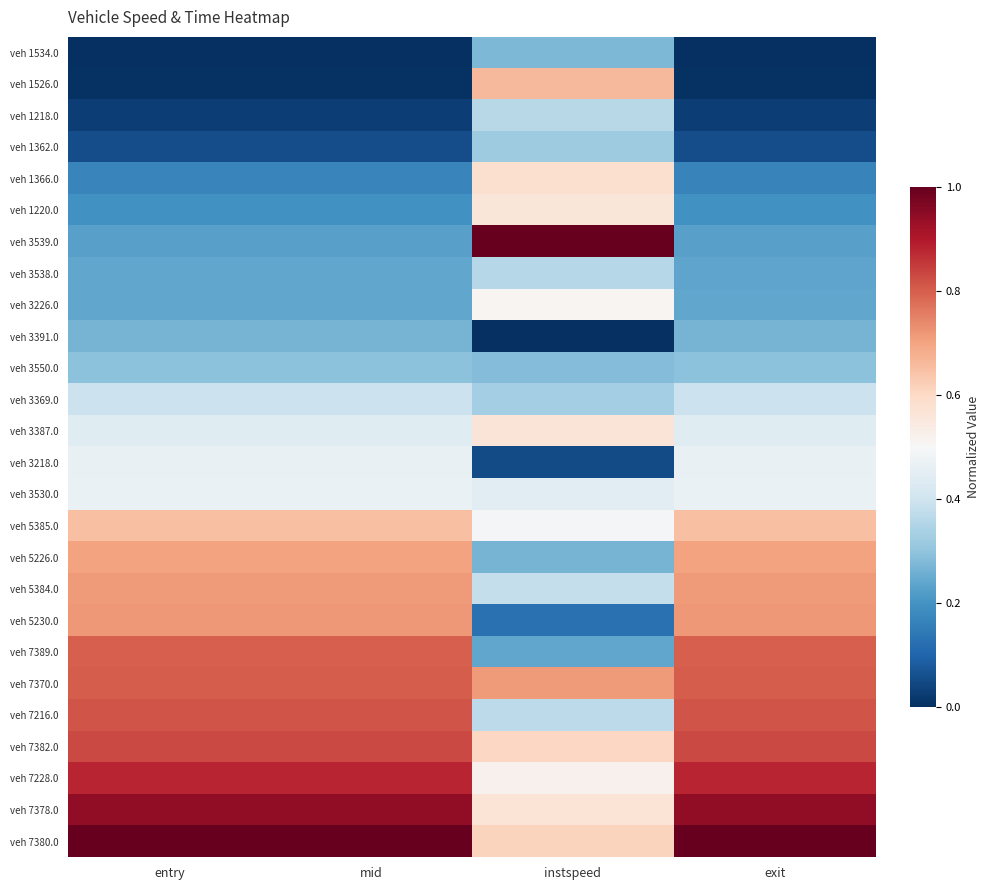

Reading right to left, what are all the values shown in this chart?

veh 1534.0: exit=0.0	instspeed=0.3	mid=0.0	entry=0.0
veh 1526.0: exit=0.0	instspeed=0.7	mid=0.0	entry=0.0
veh 1218.0: exit=0.0	instspeed=0.4	mid=0.0	entry=0.0
veh 1362.0: exit=0.1	instspeed=0.3	mid=0.1	entry=0.1
veh 1366.0: exit=0.2	instspeed=0.6	mid=0.2	entry=0.2
veh 1220.0: exit=0.2	instspeed=0.6	mid=0.2	entry=0.2
veh 3539.0: exit=0.2	instspeed=1.0	mid=0.2	entry=0.2
veh 3538.0: exit=0.2	instspeed=0.4	mid=0.2	entry=0.2
veh 3226.0: exit=0.2	instspeed=0.5	mid=0.2	entry=0.2
veh 3391.0: exit=0.3	instspeed=0.0	mid=0.3	entry=0.3
veh 3550.0: exit=0.3	instspeed=0.3	mid=0.3	entry=0.3
veh 3369.0: exit=0.4	instspeed=0.3	mid=0.4	entry=0.4
veh 3387.0: exit=0.4	instspeed=0.6	mid=0.4	entry=0.4
veh 3218.0: exit=0.5	instspeed=0.1	mid=0.5	entry=0.5
veh 3530.0: exit=0.5	instspeed=0.4	mid=0.5	entry=0.5
veh 5385.0: exit=0.6	instspeed=0.5	mid=0.6	entry=0.6
veh 5226.0: exit=0.7	instspeed=0.3	mid=0.7	entry=0.7
veh 5384.0: exit=0.7	instspeed=0.4	mid=0.7	entry=0.7
veh 5230.0: exit=0.7	instspeed=0.1	mid=0.7	entry=0.7
veh 7389.0: exit=0.8	instspeed=0.2	mid=0.8	entry=0.8
veh 7370.0: exit=0.8	instspeed=0.7	mid=0.8	entry=0.8
veh 7216.0: exit=0.8	instspeed=0.4	mid=0.8	entry=0.8
veh 7382.0: exit=0.8	instspeed=0.6	mid=0.8	entry=0.8
veh 7228.0: exit=0.9	instspeed=0.5	mid=0.9	entry=0.9
veh 7378.0: exit=0.9	instspeed=0.6	mid=0.9	entry=0.9
veh 7380.0: exit=1.0	instspeed=0.6	mid=1.0	entry=1.0